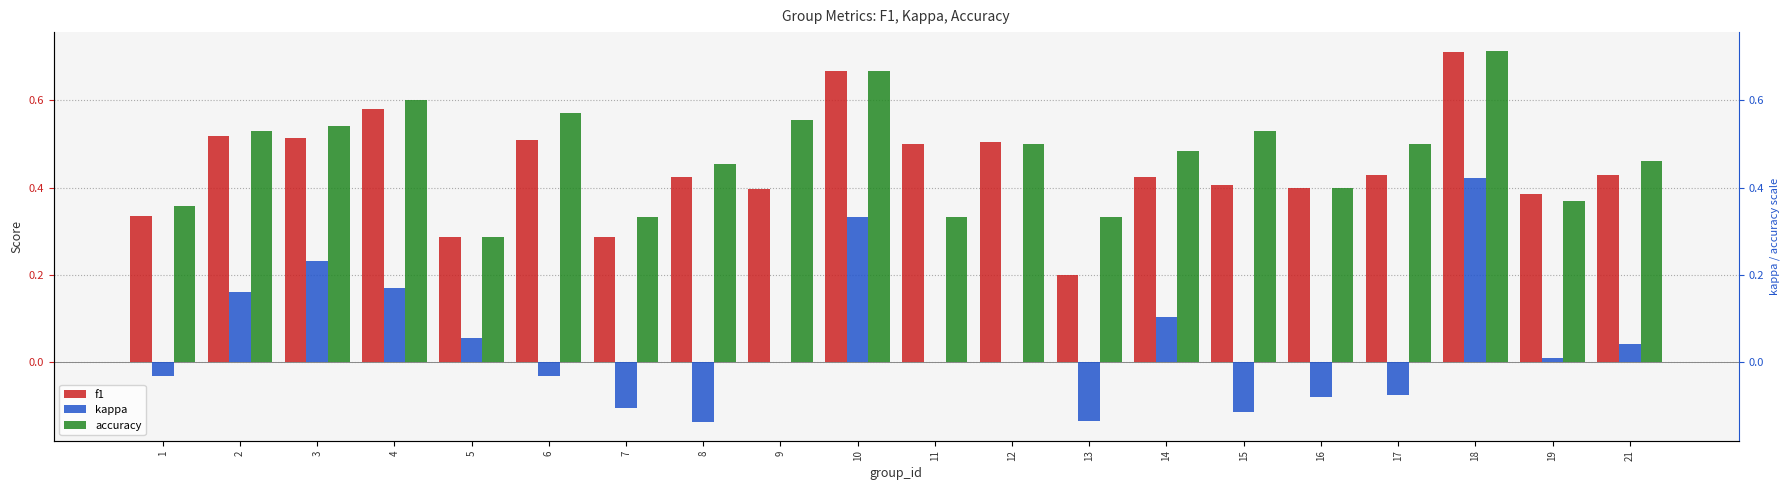

Reading left to right, what are all the values shown in this chart?

f1: 0.3	0.5	0.5	0.6	0.3	0.5	0.3	0.4	0.4	0.7	0.5	0.5	0.2	0.4	0.4	0.4	0.4	0.7	0.4	0.4
kappa: -0.0	0.2	0.2	0.2	0.1	-0.0	-0.1	-0.1	0.0	0.3	0.0	0.0	-0.1	0.1	-0.1	-0.1	-0.1	0.4	0.0	0.0
accuracy: 0.4	0.5	0.5	0.6	0.3	0.6	0.3	0.5	0.6	0.7	0.3	0.5	0.3	0.5	0.5	0.4	0.5	0.7	0.4	0.5